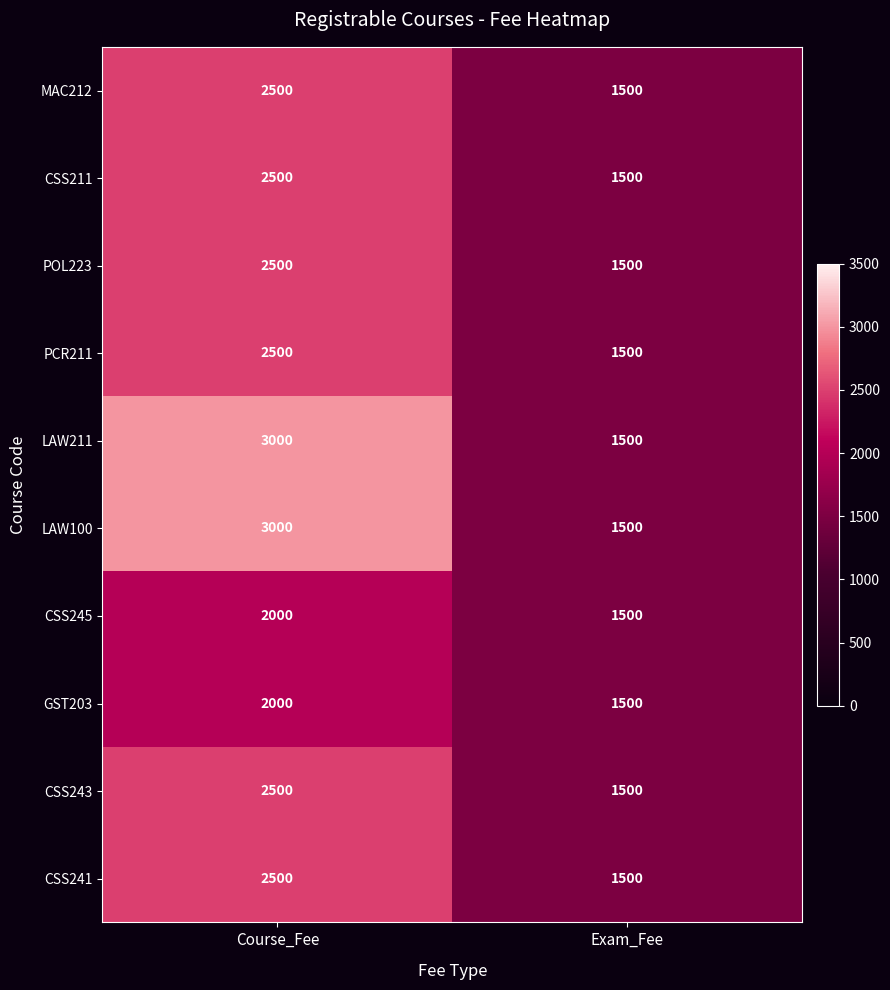

Read the CSS243 value at Exam_Fee, to the nearest 10.

1500